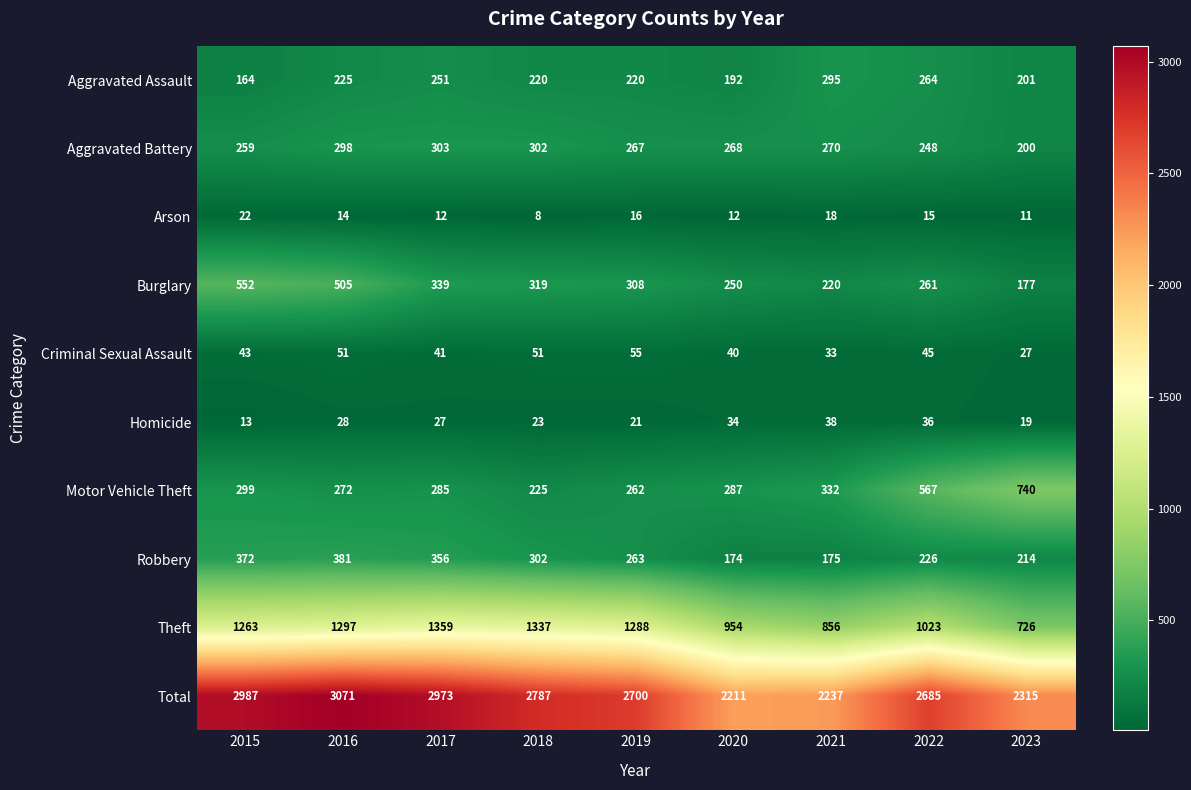

What is the approximate value of Arson at 2015, to the nearest 5?

20